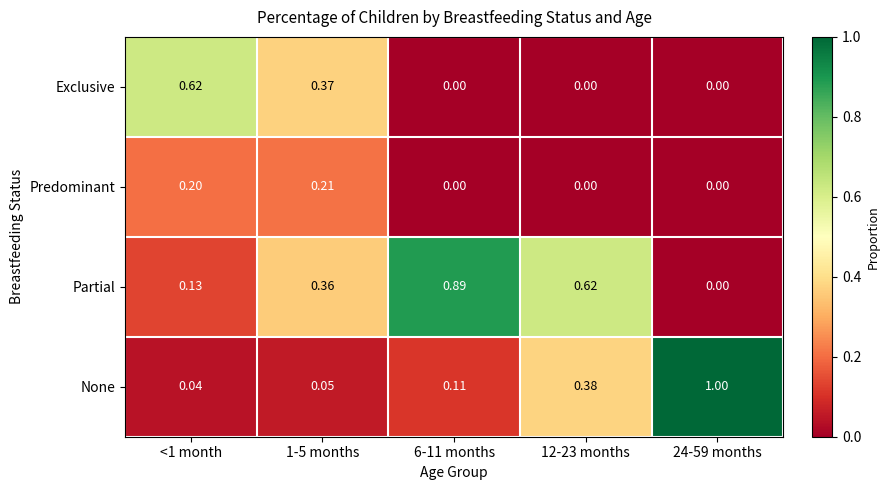

List the series in order of their overall mean, highest first.

Partial, None, Exclusive, Predominant